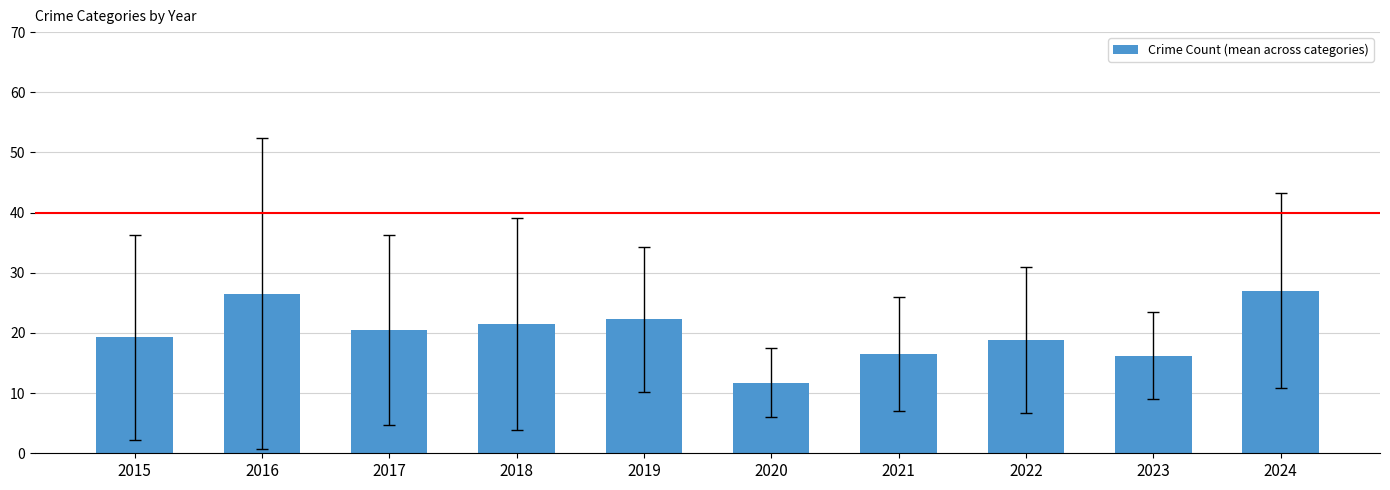

What is the maximum value shown in the chart?

27.0